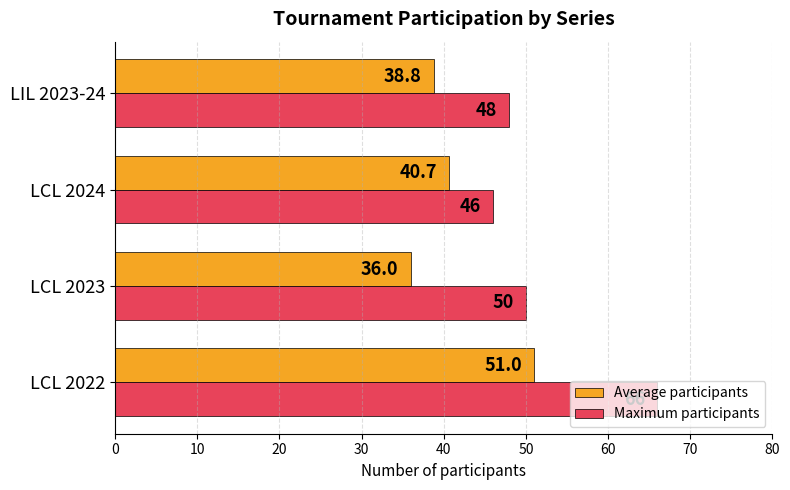

Which category has the lowest value across all series?

LCL 2023